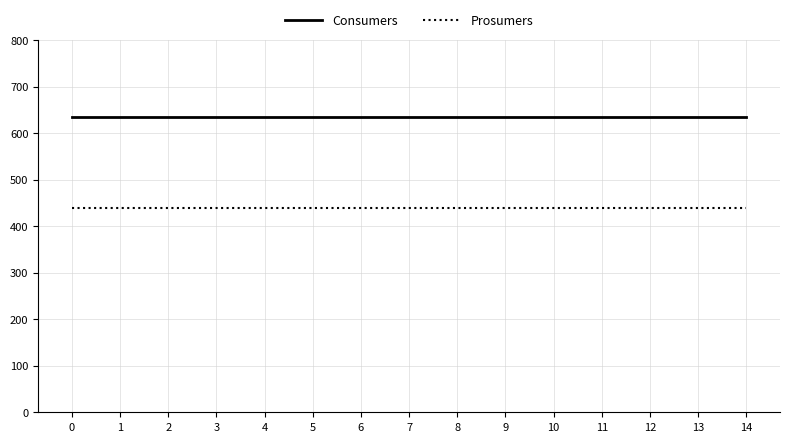

How many lines are shown in the chart?

2